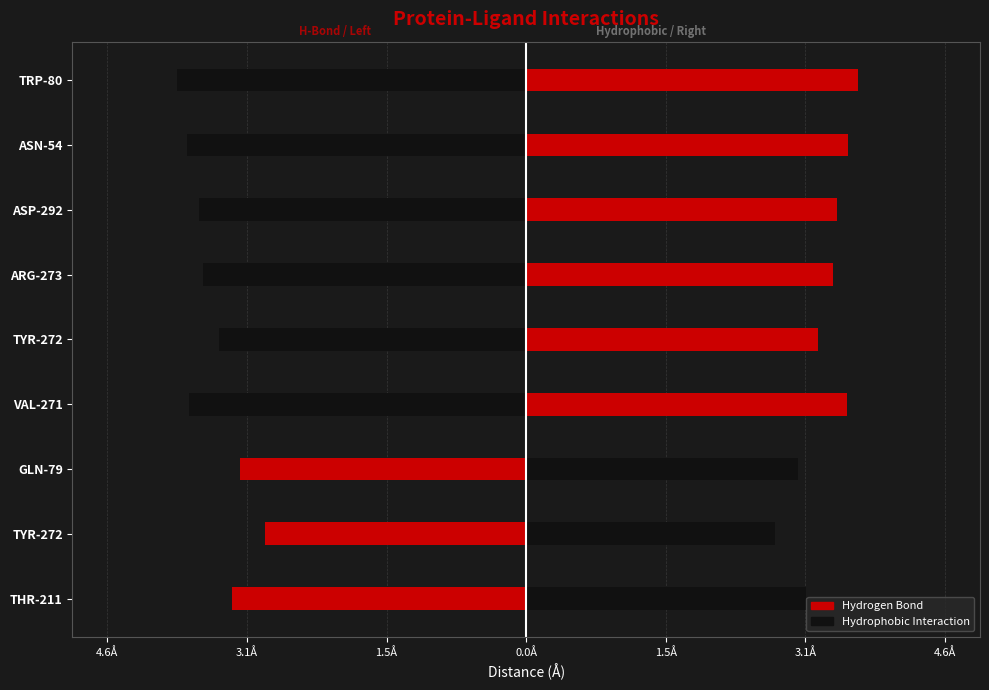

How many groups of bars are there?

9